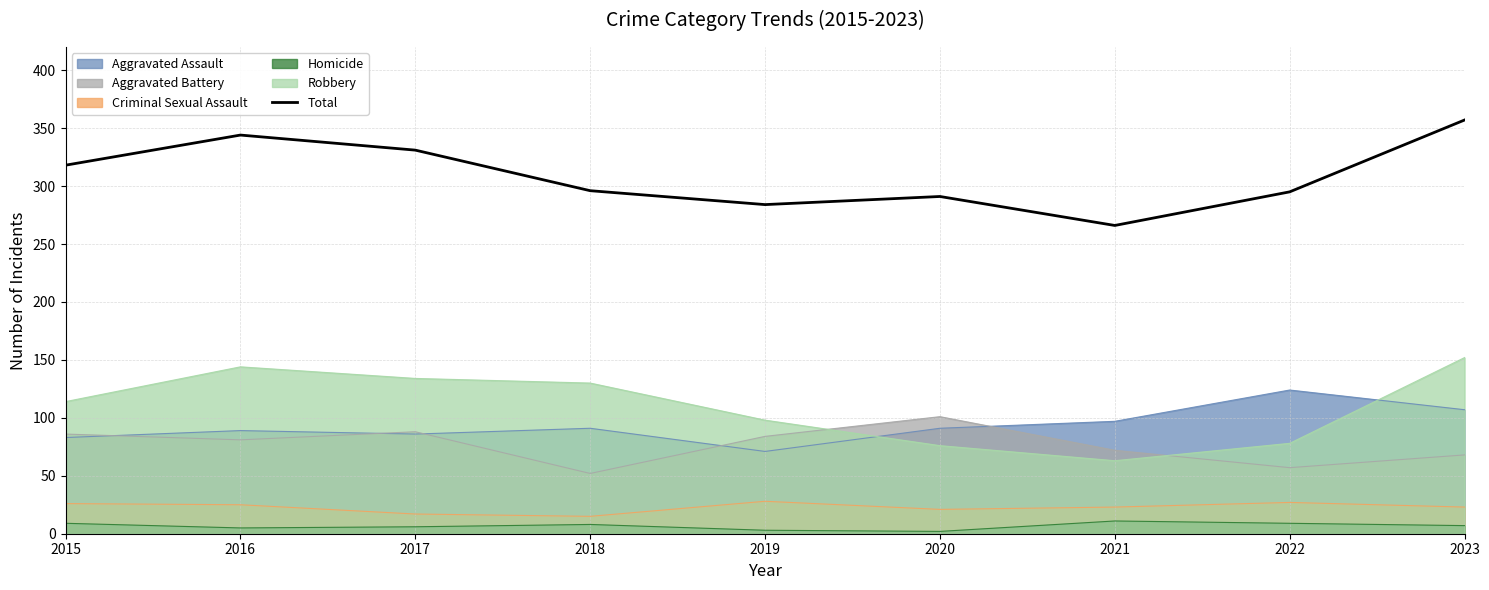

Approximately how many times larger is the value at 2020 compared to 2017?

0.9